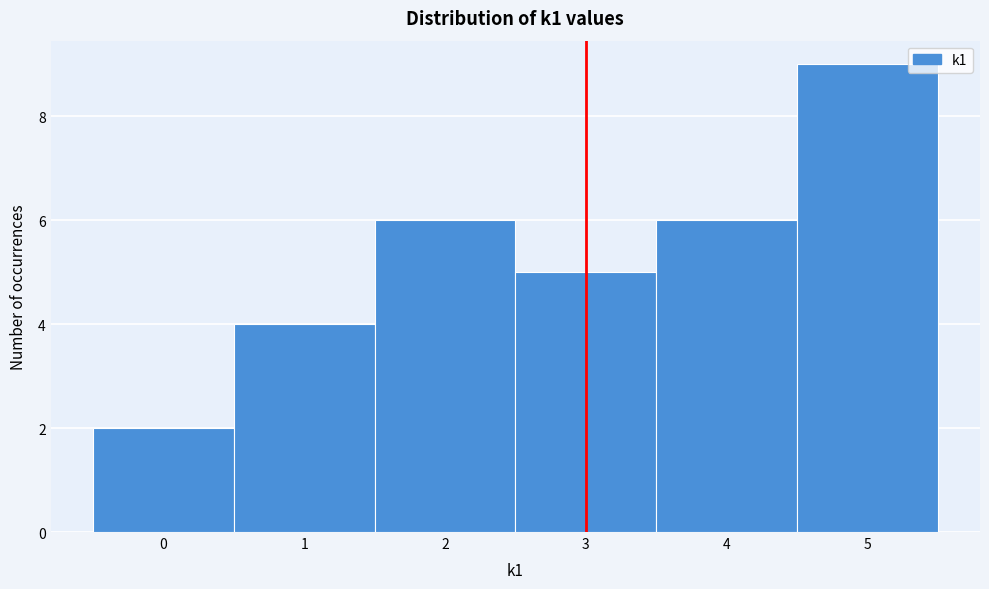

Over which range of the x-axis is the bar tallest?

4.5 to 5.5